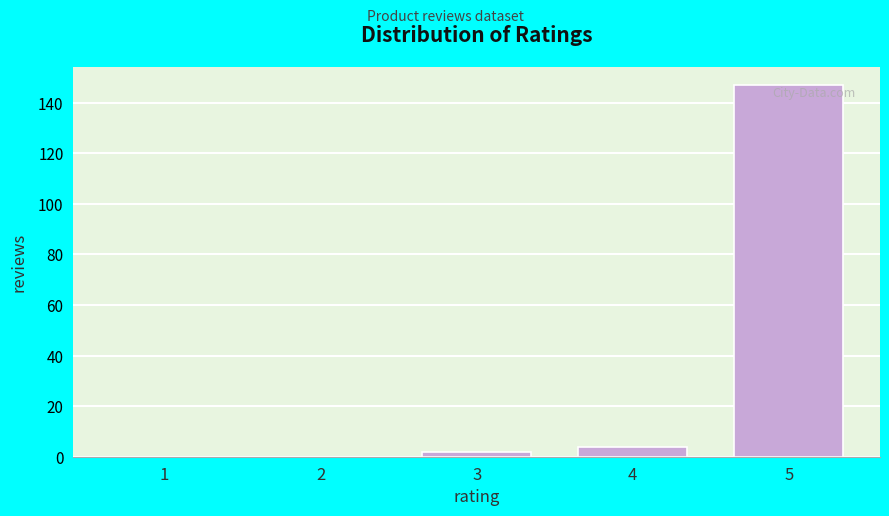

Reading right to left, extract all data points from this chart.

5=147	4=4	3=2	2=0	1=0